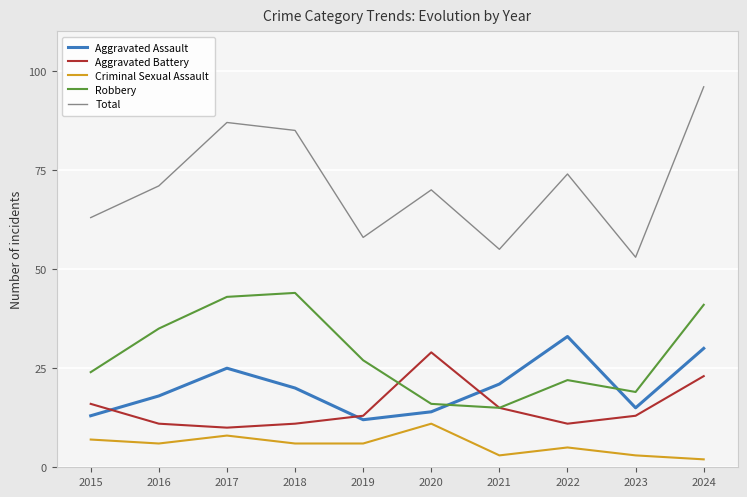

How many intersections are there between Robbery and Aggravated Assault?

2